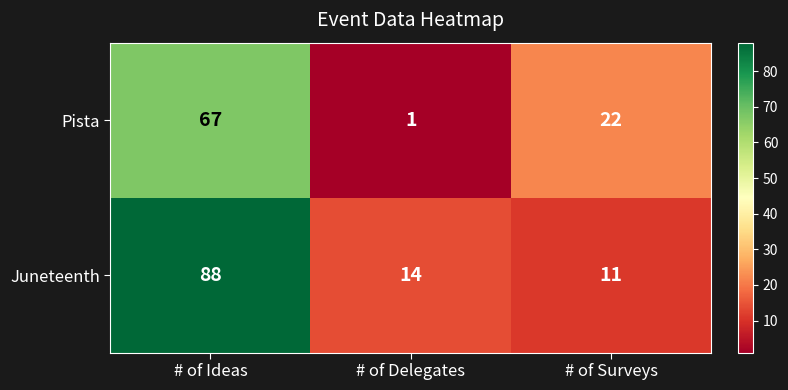

Reading left to right, list all the values displayed in this chart.

Pista: # of Ideas=67	# of Delegates=1	# of Surveys=22
Juneteenth: # of Ideas=88	# of Delegates=14	# of Surveys=11